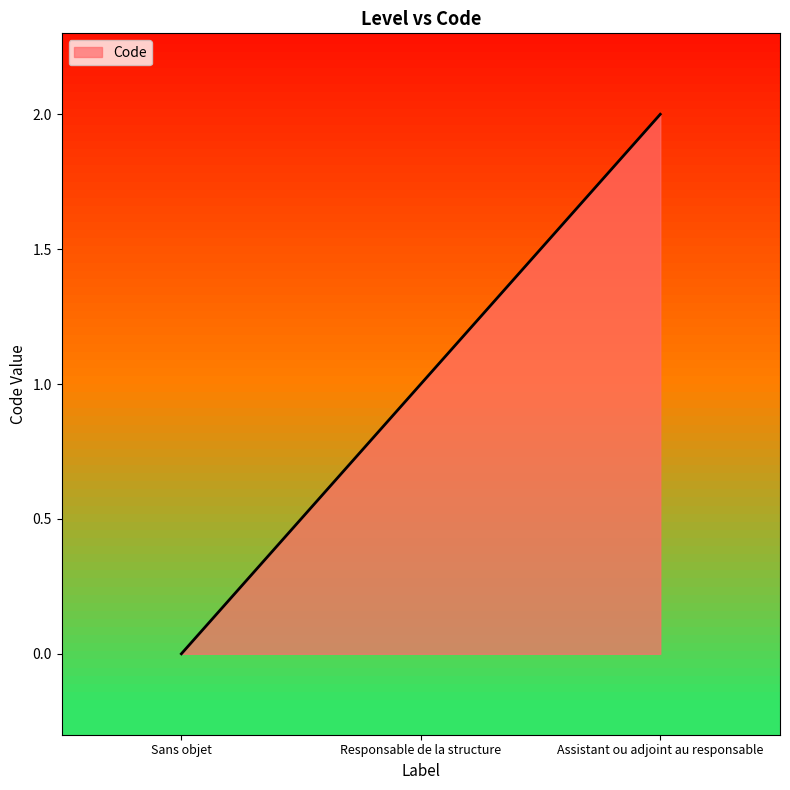

How many lines are shown in the chart?

1